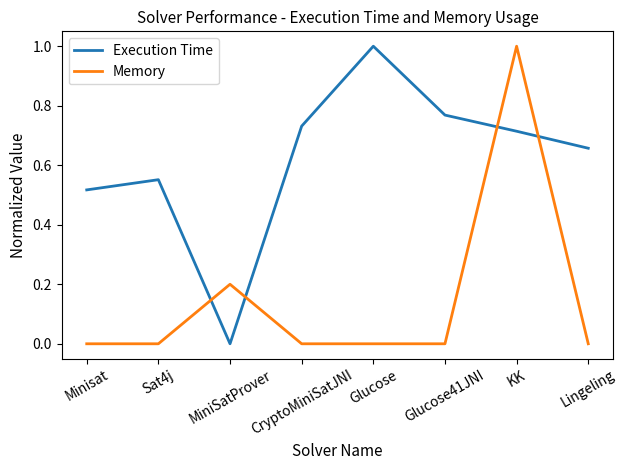

Where is Execution Time nearest to the value 0?

MiniSatProver